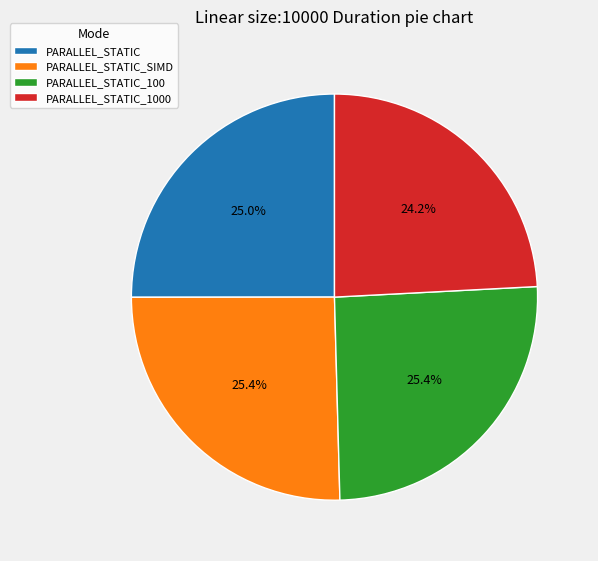

To the nearest percent, what is the average slice percentage?

25%